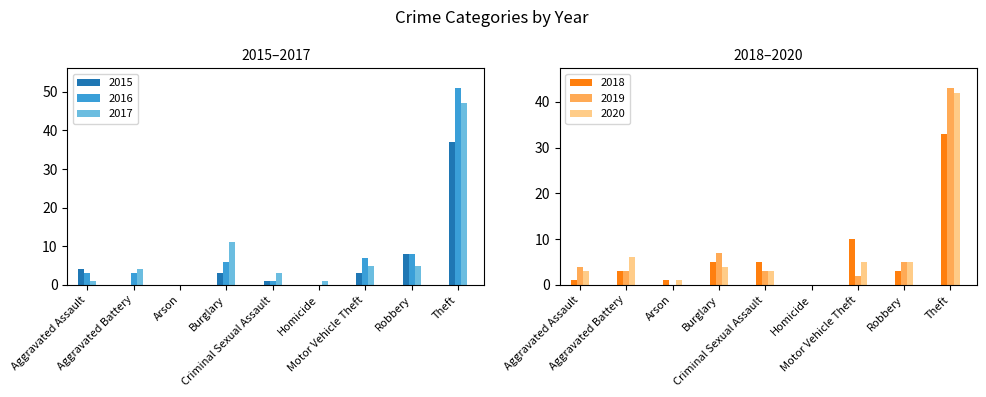

What is the total value across all series at Aggravated Assault?

16